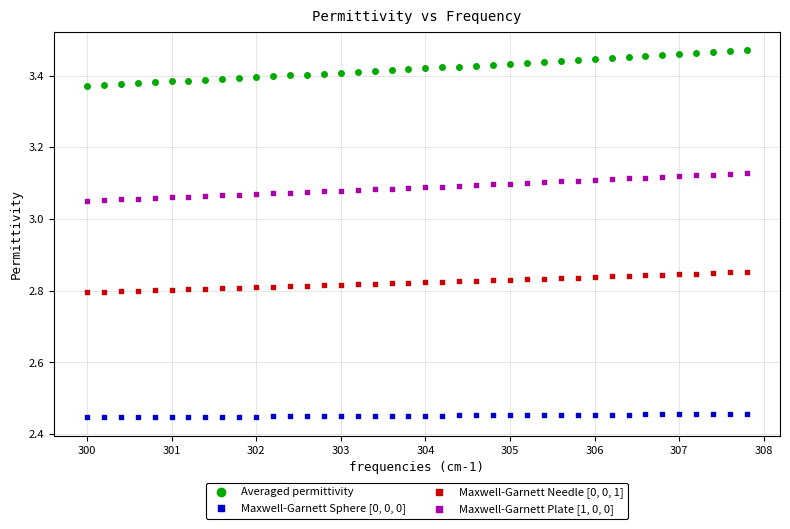

Which series has the largest Y range (max minus min)?

Averaged permittivity